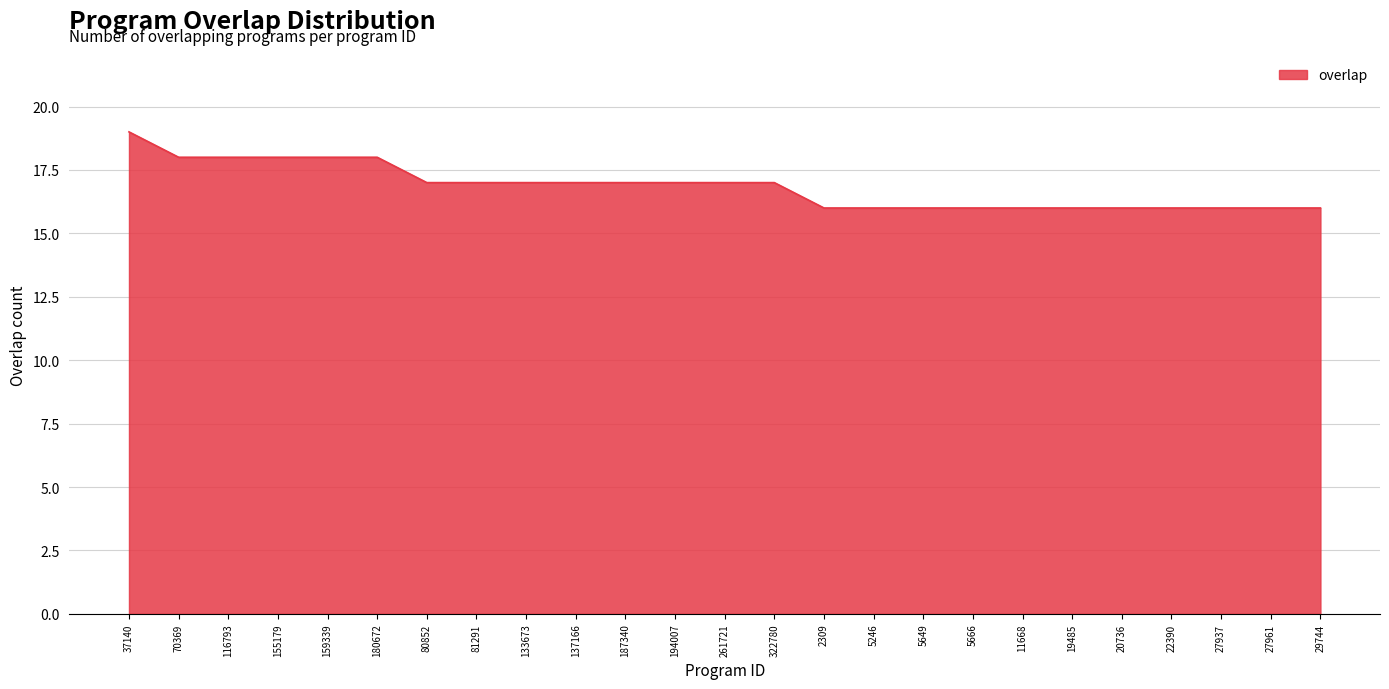

How many lines are shown in the chart?

1